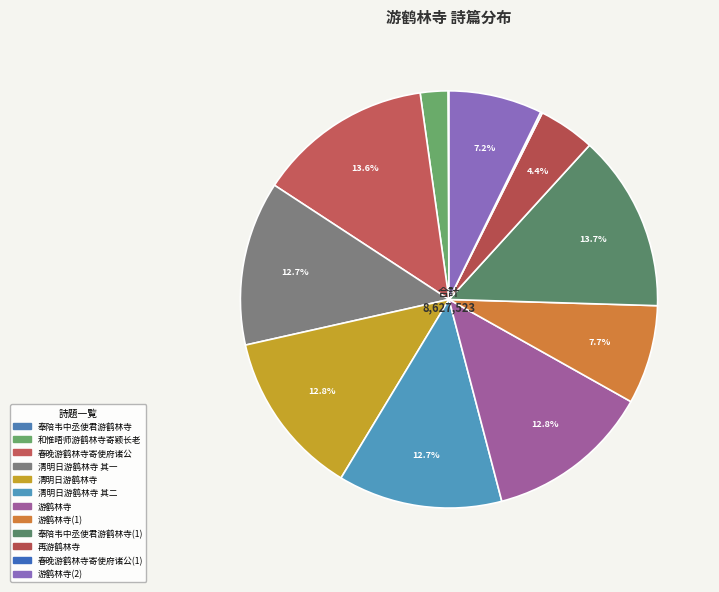

Does 游鹤林寺 represent more than half of the total?

No